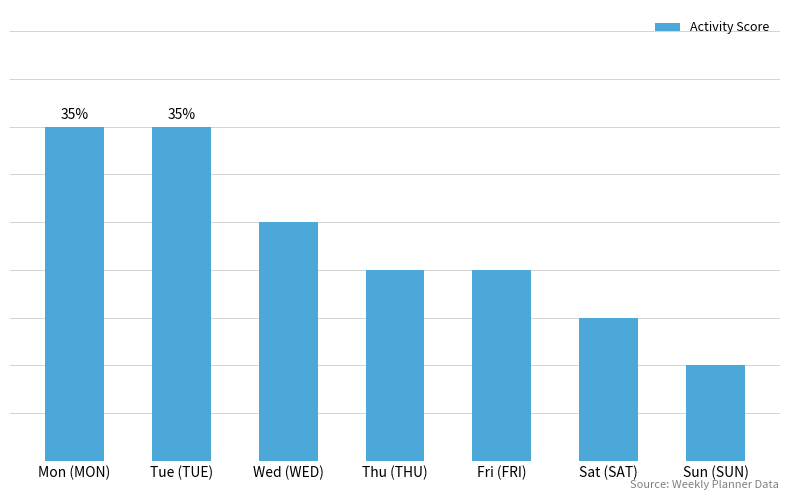

What is the label of the 6th bar from the right?

Tue (TUE)